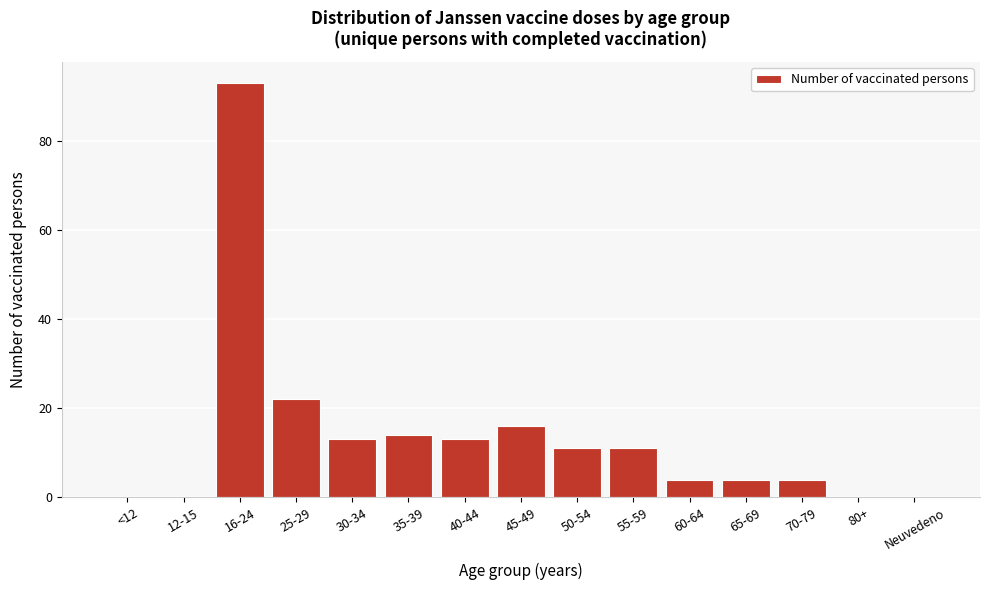

Reading left to right, extract all data points from this chart.

<12=0	12-15=0	16-24=93	25-29=22	30-34=13	35-39=14	40-44=13	45-49=16	50-54=11	55-59=11	60-64=4	65-69=4	70-79=4	80+=0	Neuvedeno=0